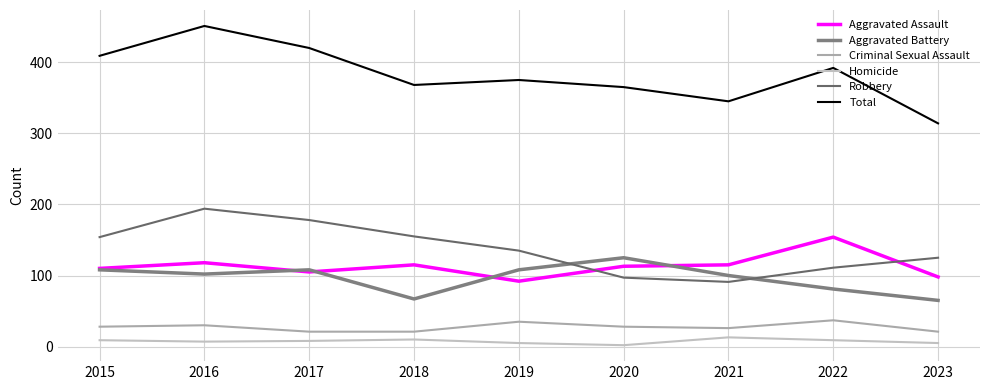

At which category is the sum across all series the highest?

2016